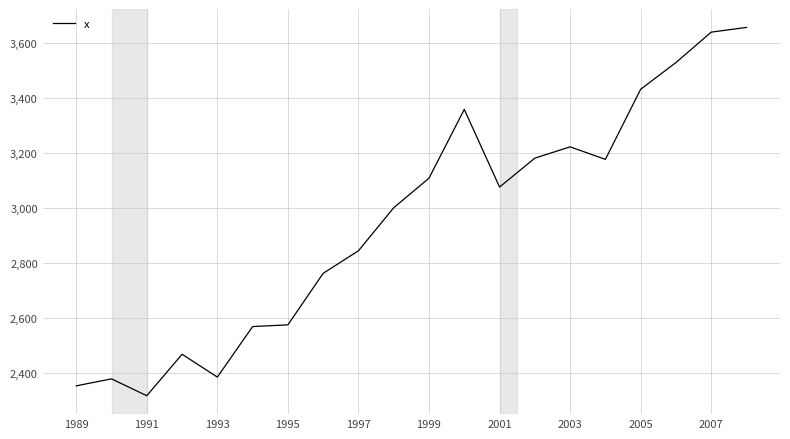

What is the difference between the maximum and minimum values?

1336.5